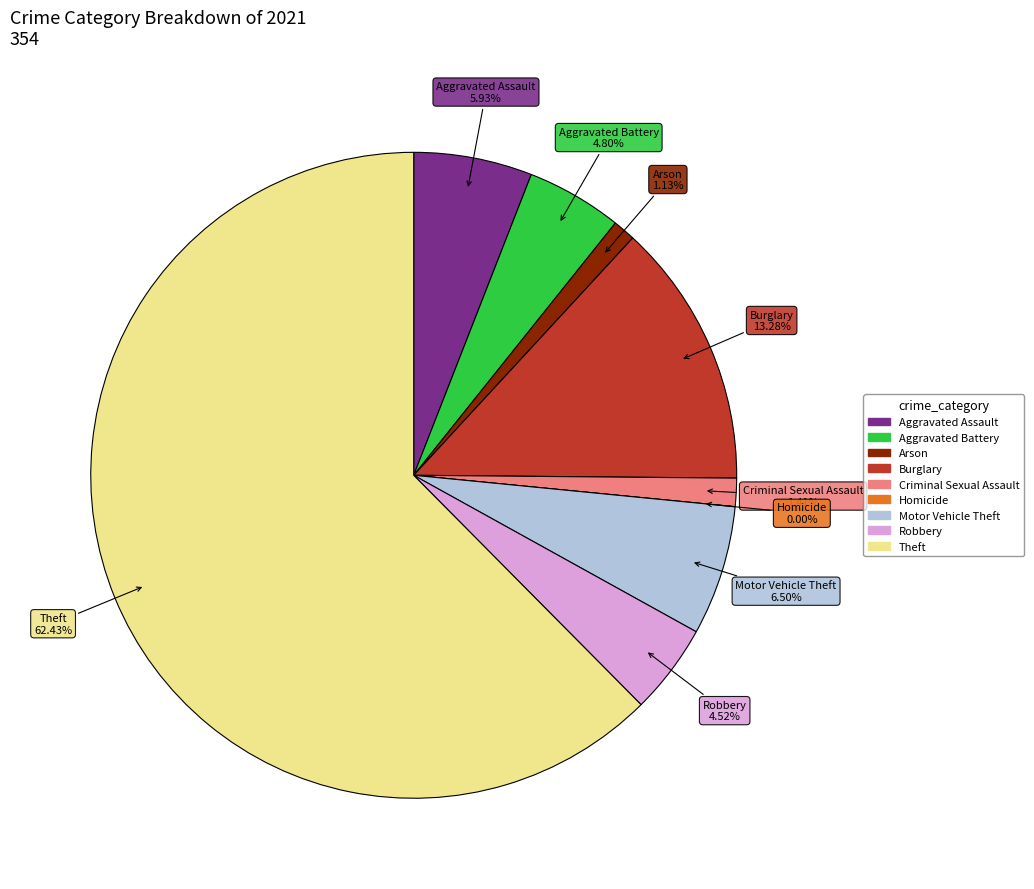

Is it true that Criminal Sexual Assault is 1% of the pie?

True